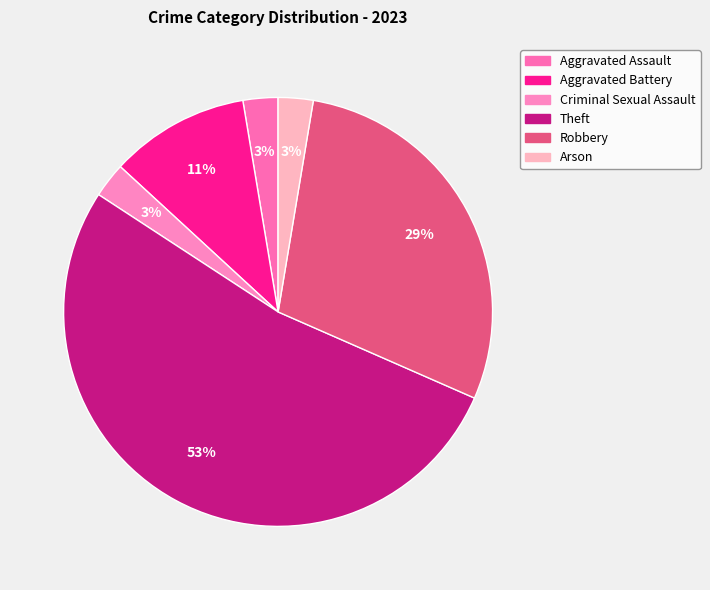

To the nearest percent, what portion does Criminal Sexual Assault represent?

3%